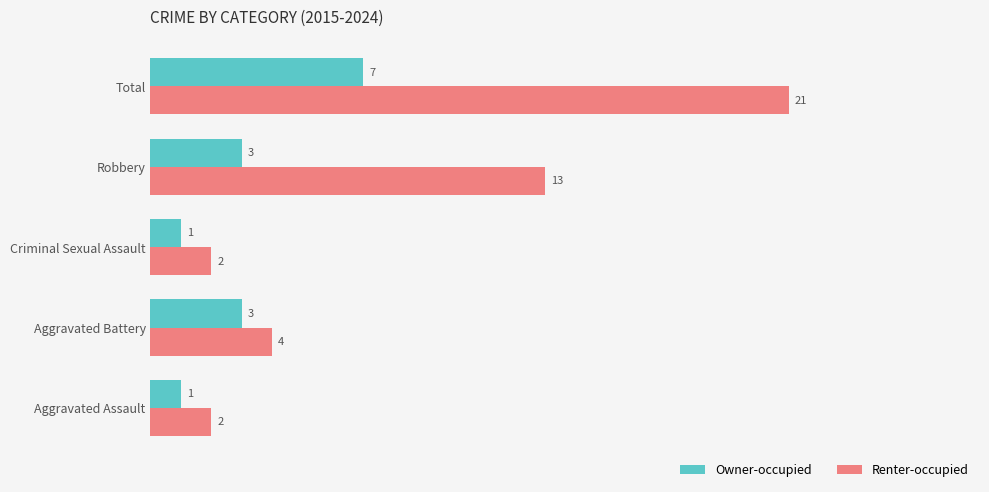

Which series has the largest range (max minus min)?

Renter-occupied